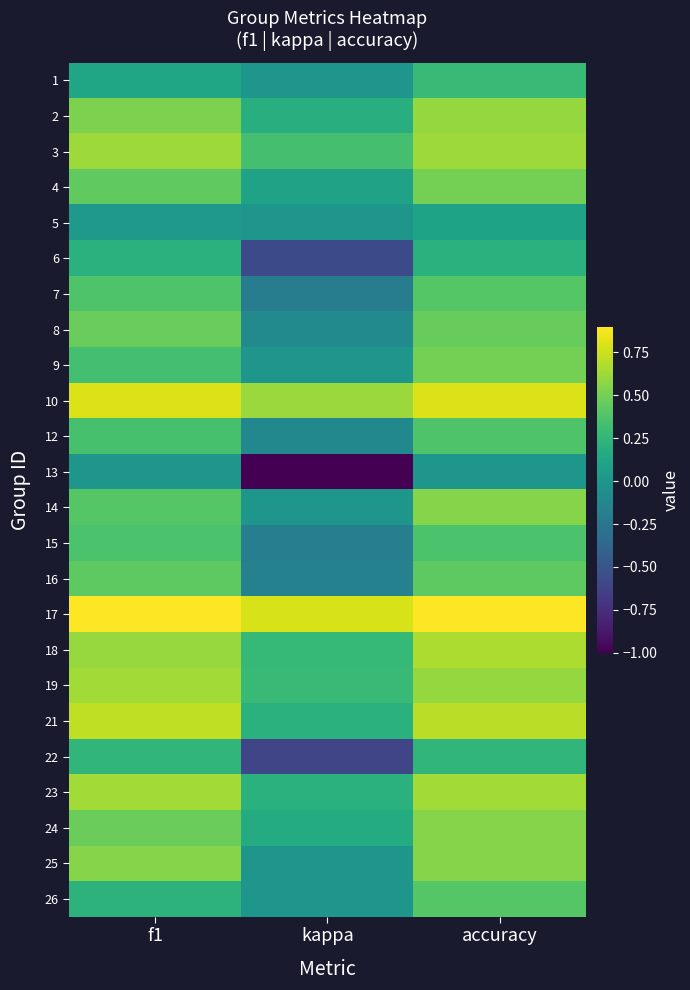

What is the total value across all series at accuracy?

11.5